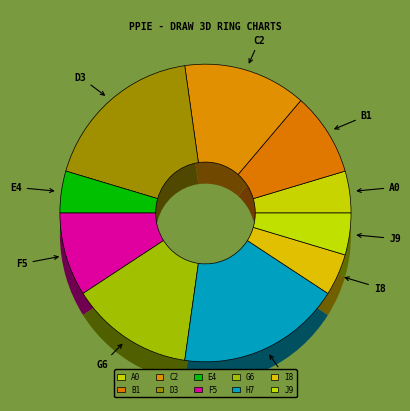

Does Header represent more than half of the total?

No